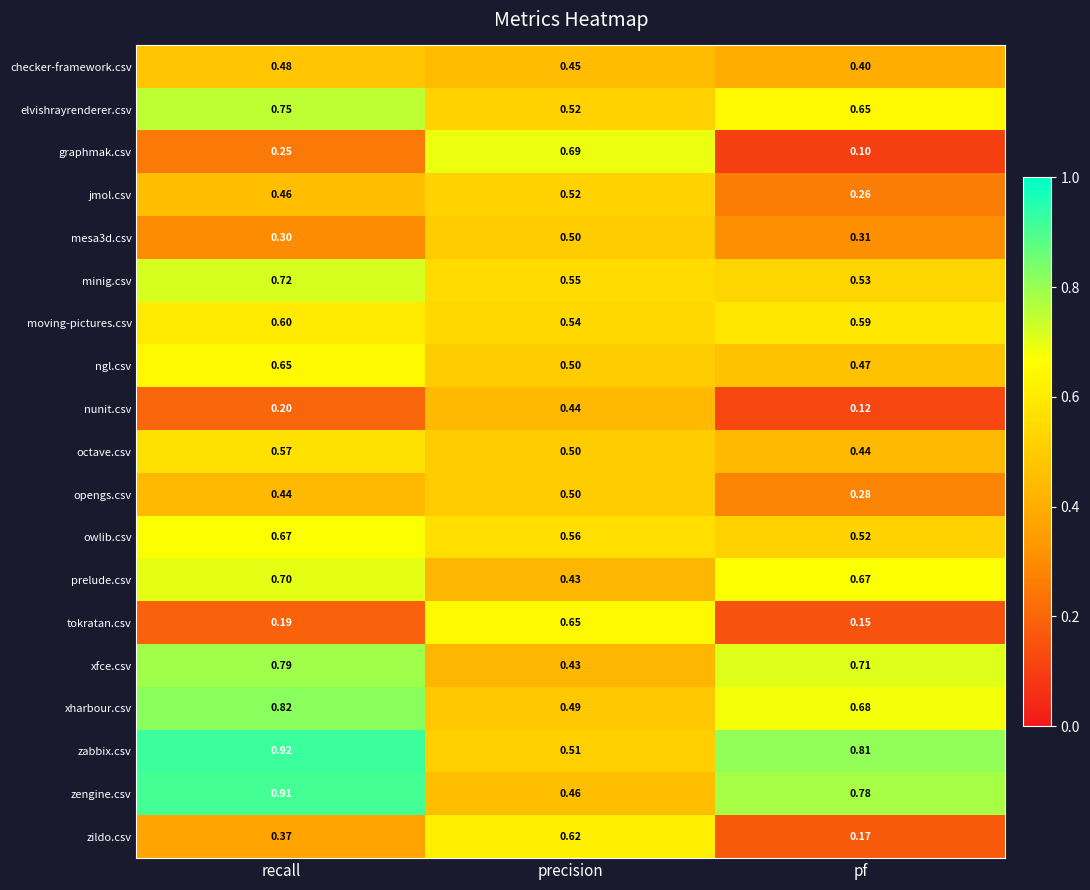

Rank the categories by minig.csv value from highest to lowest.

recall, precision, pf